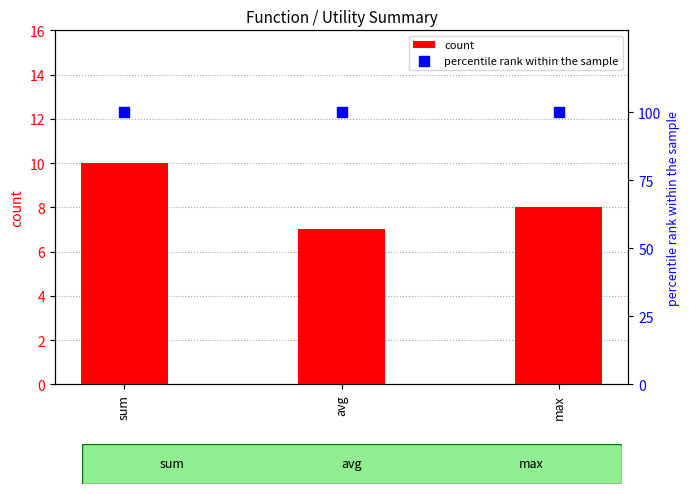

At how many categories does at least one series exceed 29?

3